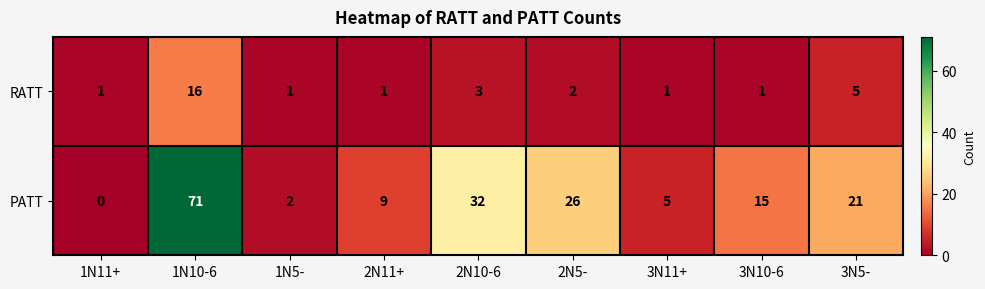

True or false: PATT has a value of 32 at 2N10-6.

True